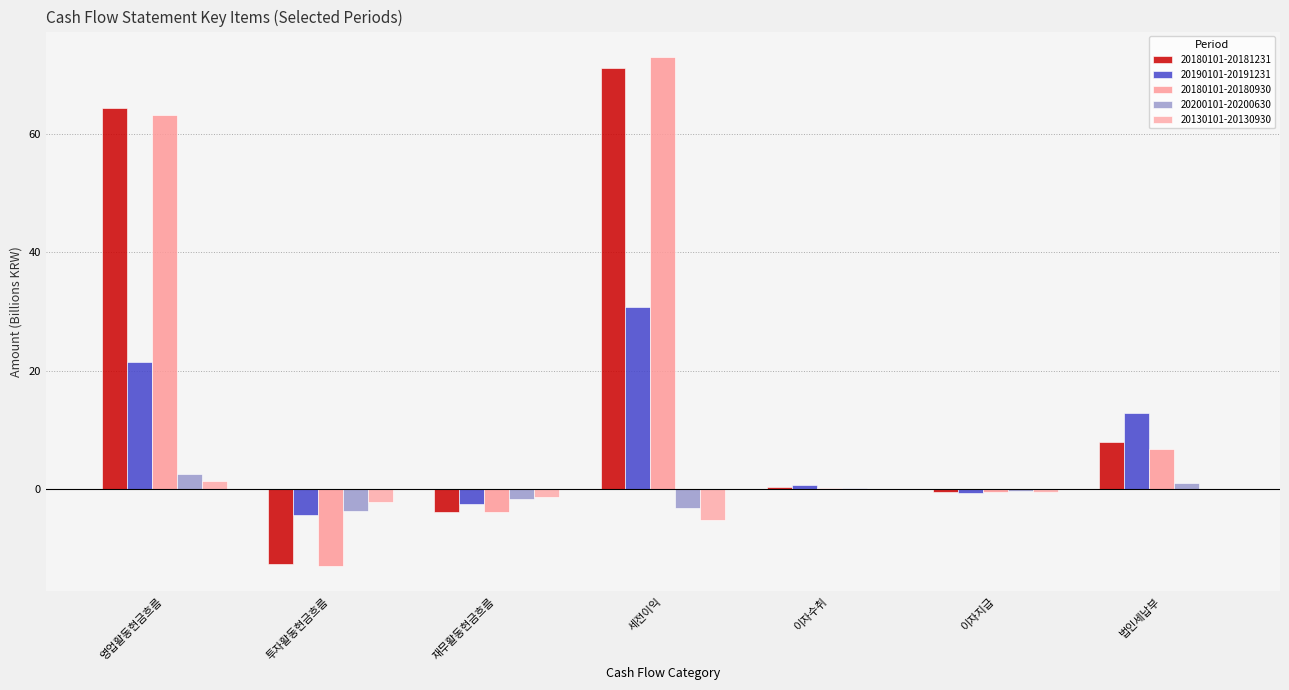

What is the label of the 3rd bar from the right?

이자수취